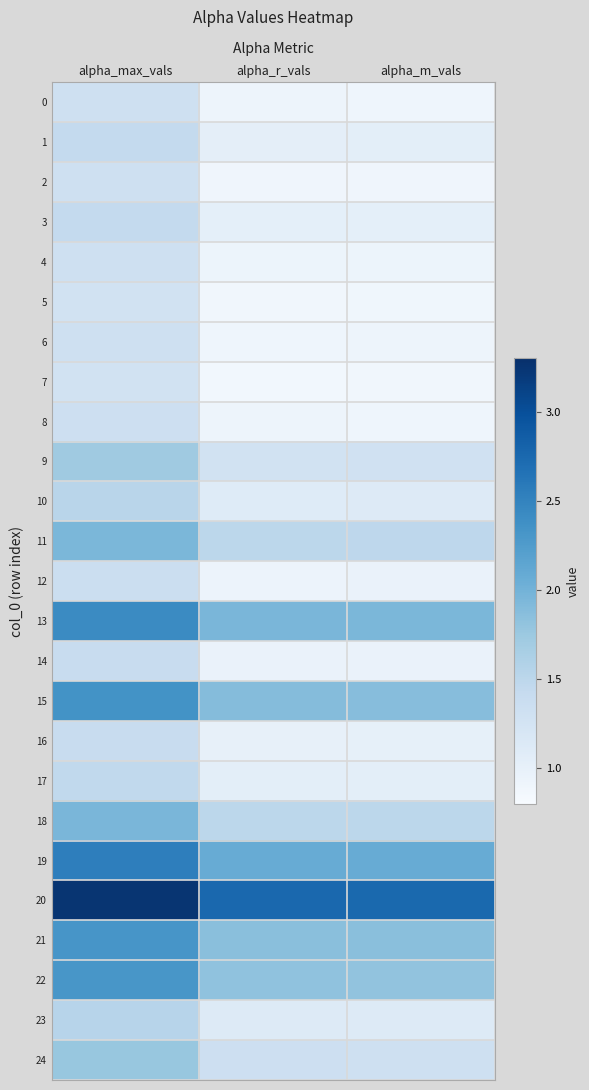

What is the total value across all series at alpha_max_vals?

43.3